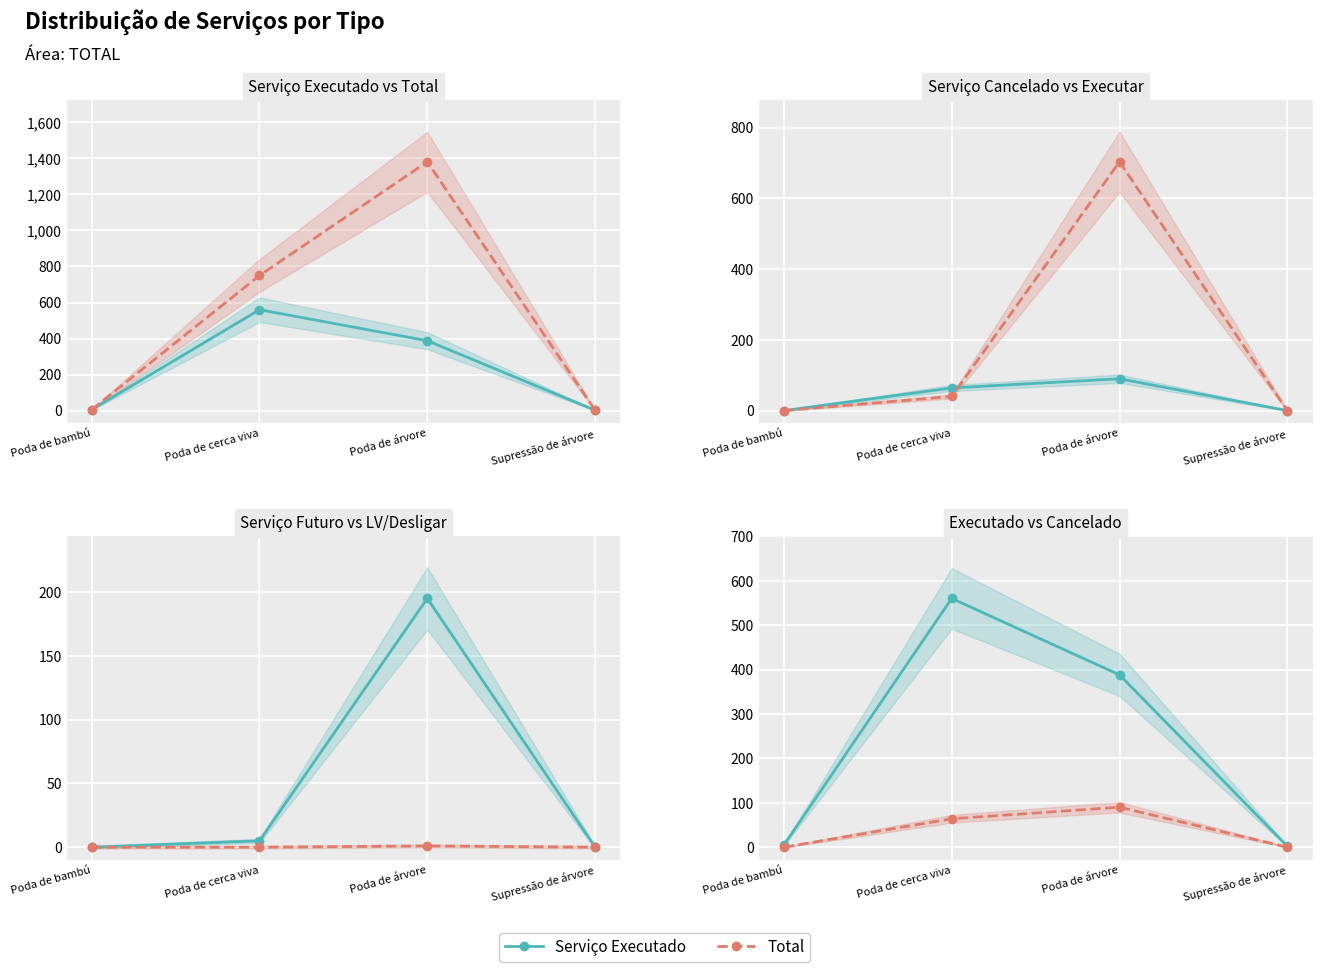

True or false: Serviço LV/Desligar and Serviço Executar intersect in this chart.

False